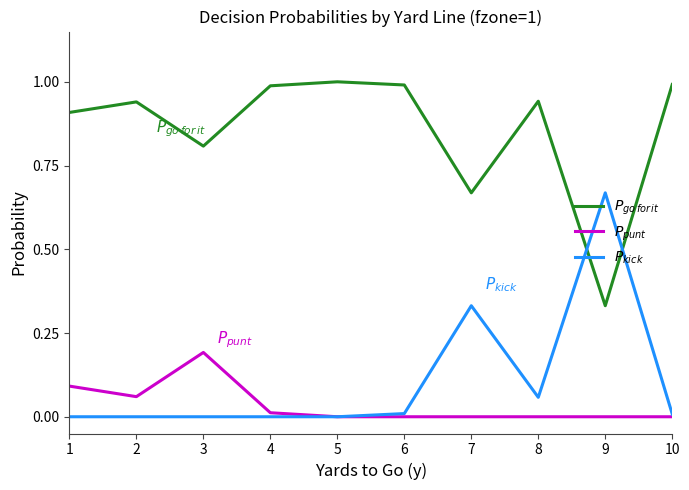

True or false: $P_{punt}$ and $P_{kick}$ intersect in this chart.

False